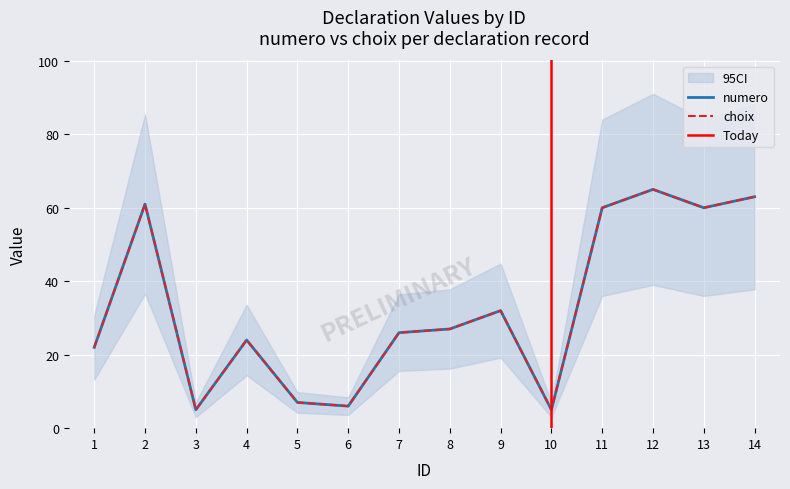

Reading left to right, list all the values displayed in this chart.

numero: 22	61	5	24	7	6	26	27	32	5	60	65	60	63
choix: 22	61	5	24	7	6	26	27	32	5	60	65	60	63